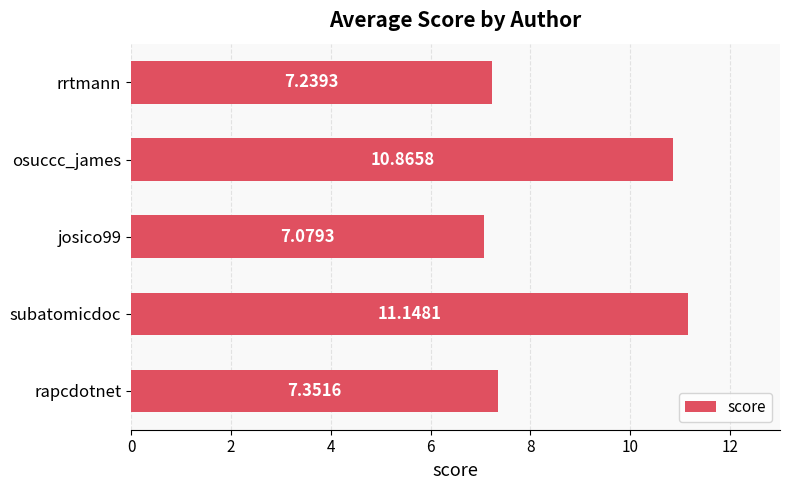

Which has a higher value, rrtmann or osuccc_james?

osuccc_james